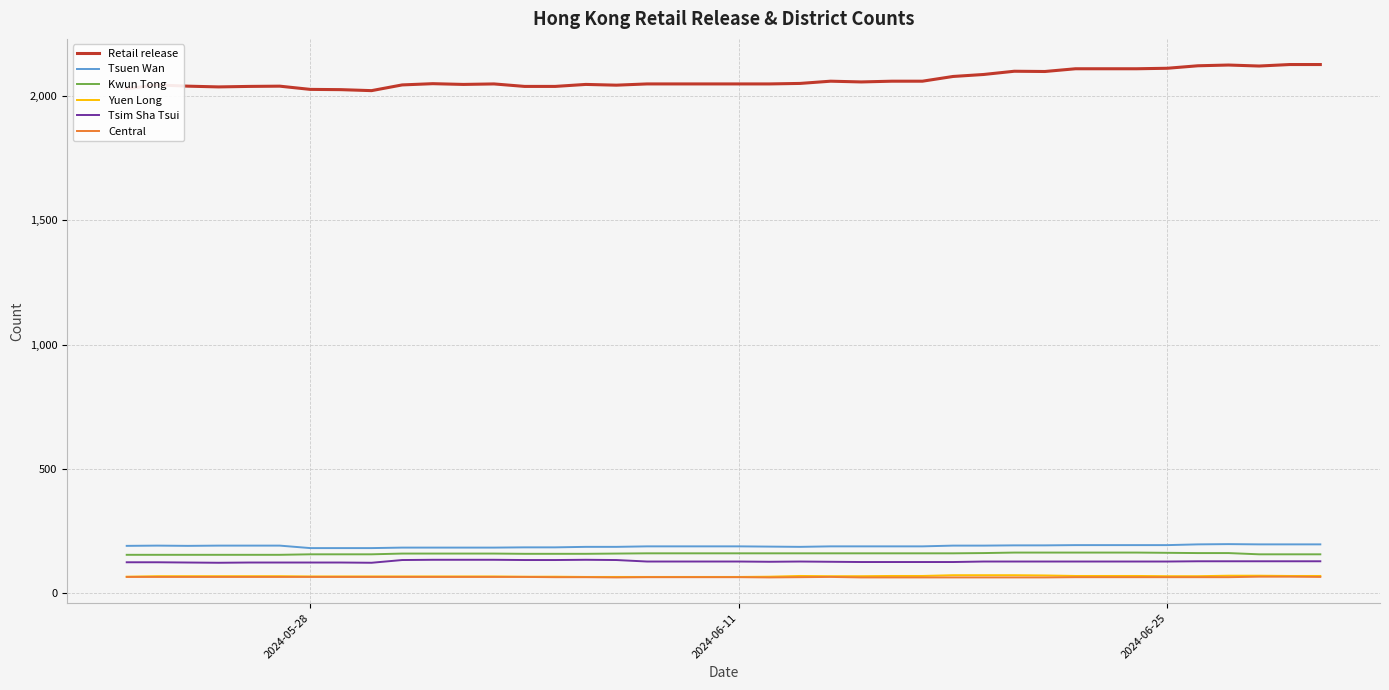

Is this an area chart (filled region under the line)?

No